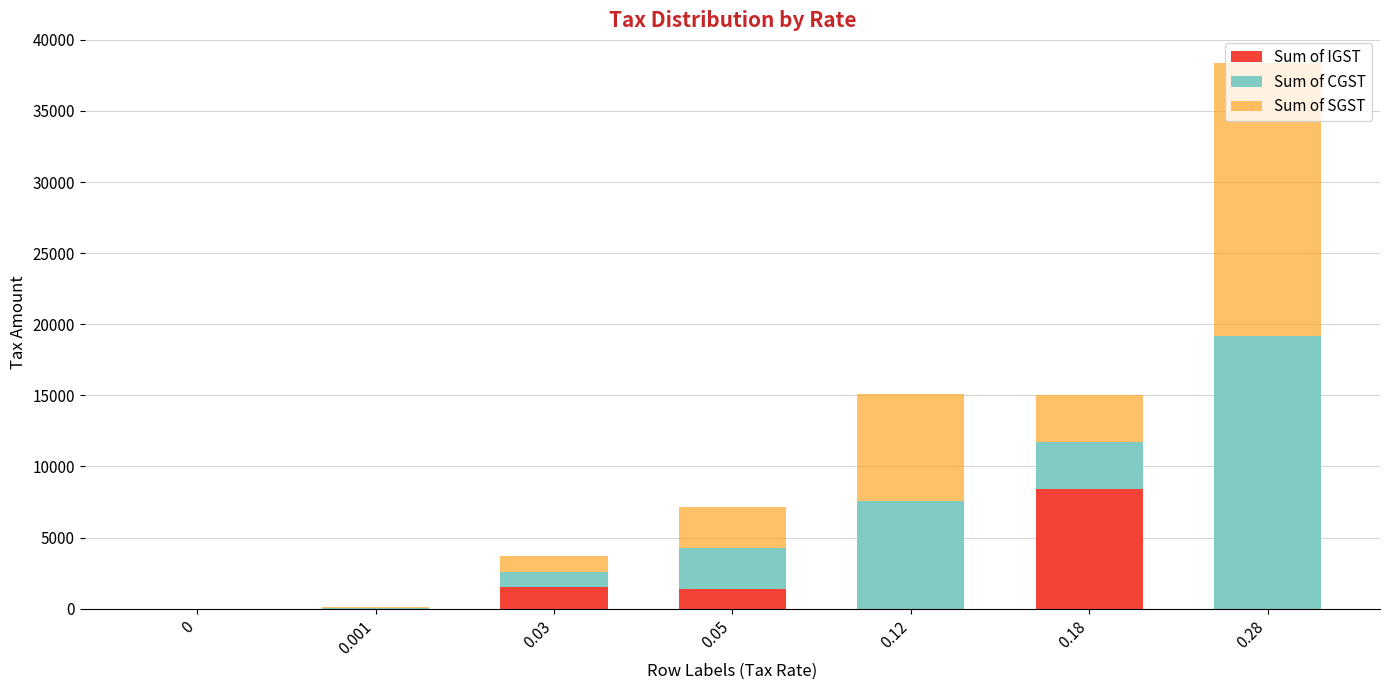

What are all the series names shown in the legend?

Sum of IGST, Sum of CGST, Sum of SGST